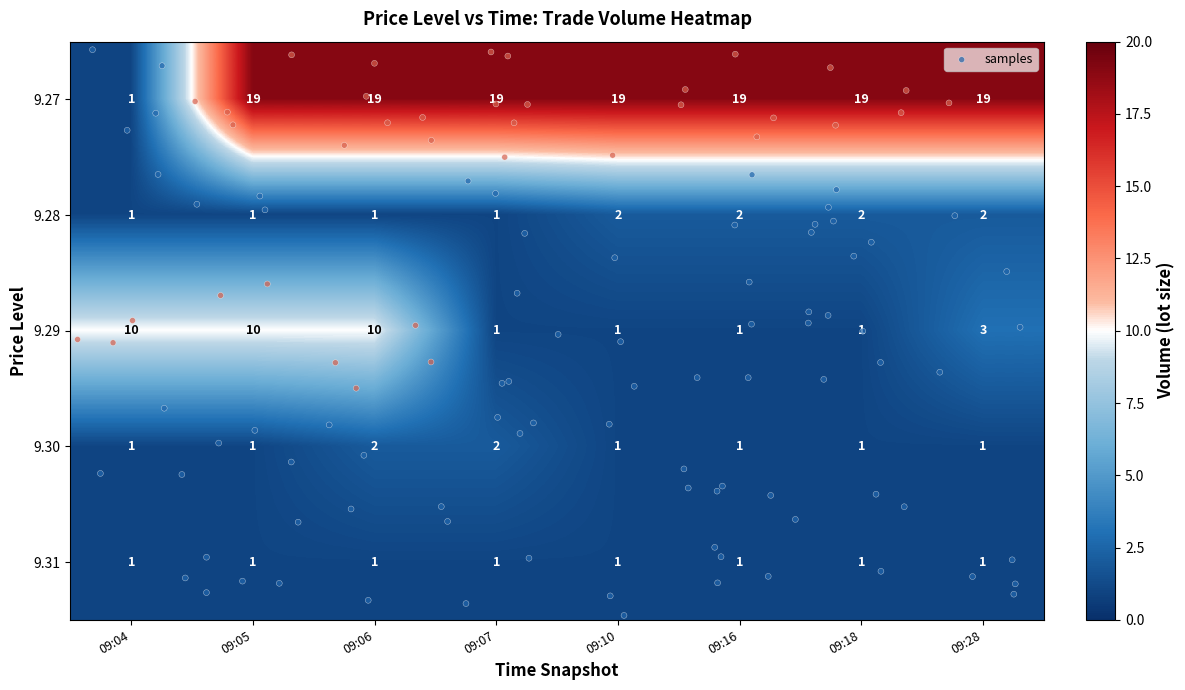

What is the approximate value of 9.29 at 09:07?

1